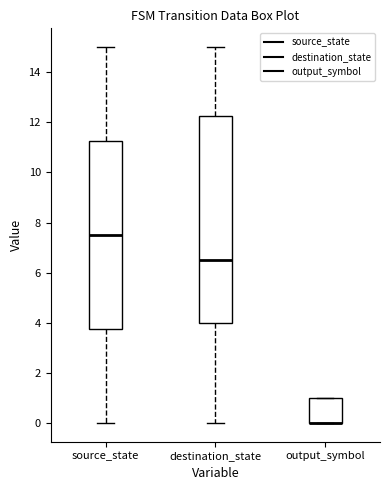

Reading left to right, transcribe this box plot: for each box, give where its median line is, the range the box spans, and where its two whiskers end, as read against the y-axis. The values are not printed on the chart, so give them approximately, as read against the axis.

source_state: median 7.6, box 3.8 to 11.2, whiskers 0.0 to 15.0
destination_state: median 6.6, box 4.0 to 12.2, whiskers 0.0 to 15.0
output_symbol: median 0.0 (drawn on the box's lower edge), box 0.0 to 1.0, whiskers 0.0 to 1.0